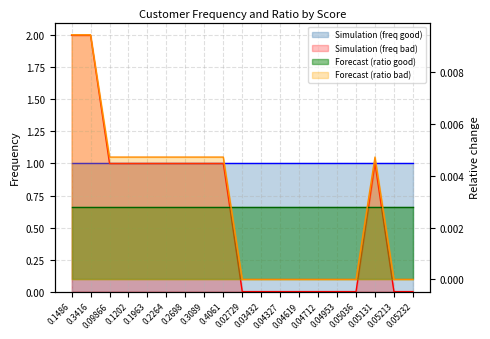

Which has a higher value, 0.02729 or 0.1963?

0.1963